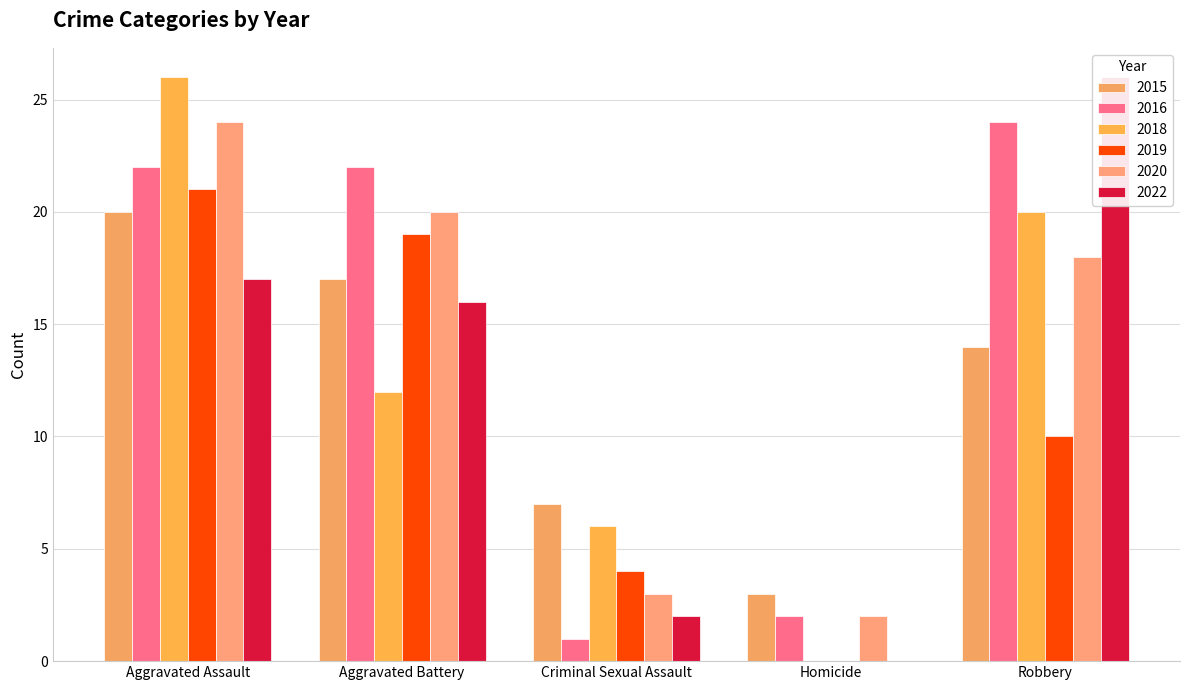

Does the chart contain stacked bars?

No